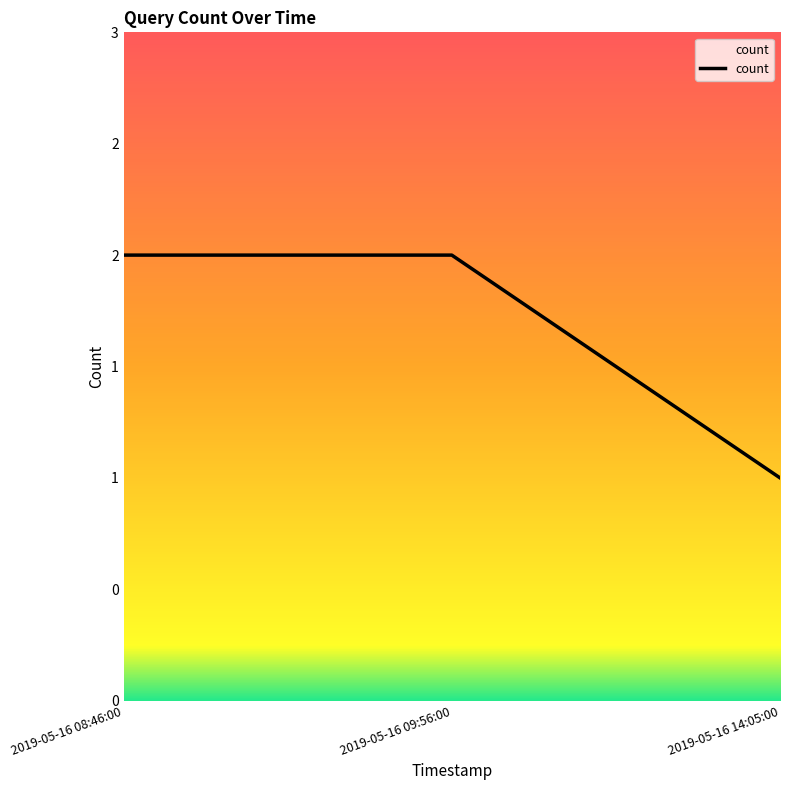

Is it true that the value at 2019-05-16 09:56:00 is 1?

False